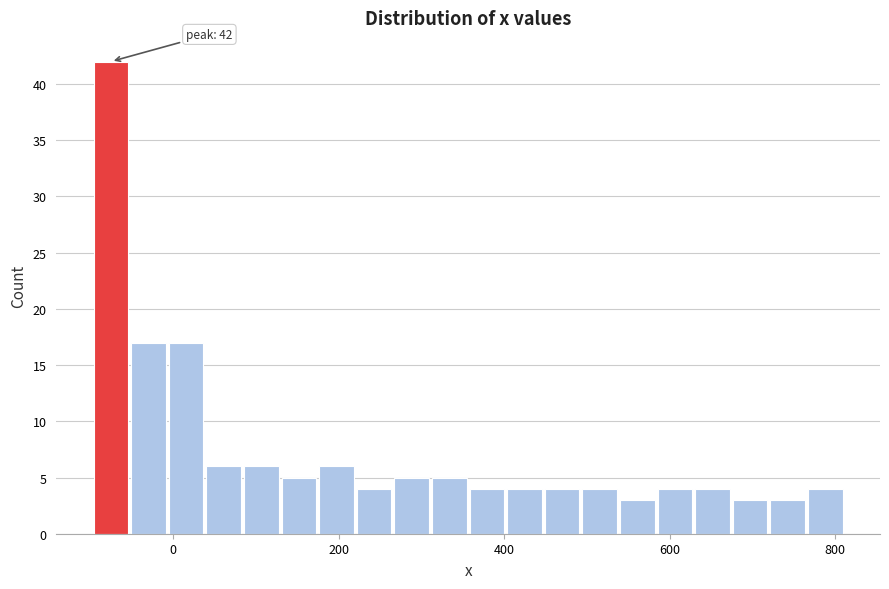

Around what value on the x-axis is the tallest bar? Give the approximate position of its centre, as read against the axis.

-80